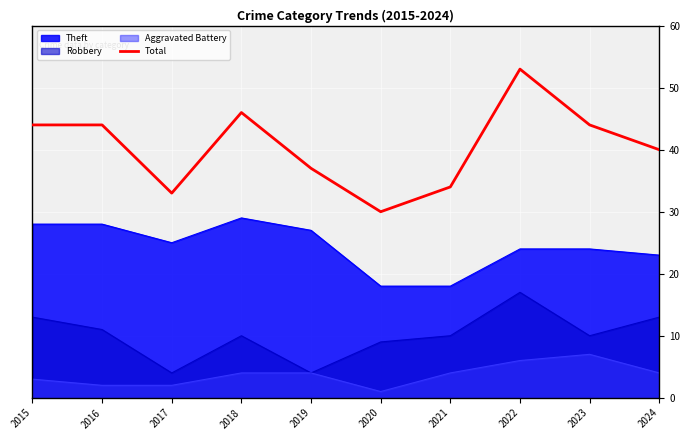

Reading left to right, transcribe all the data shown in this chart.

2015=44	2016=44	2017=33	2018=46	2019=37	2020=30	2021=34	2022=53	2023=44	2024=40